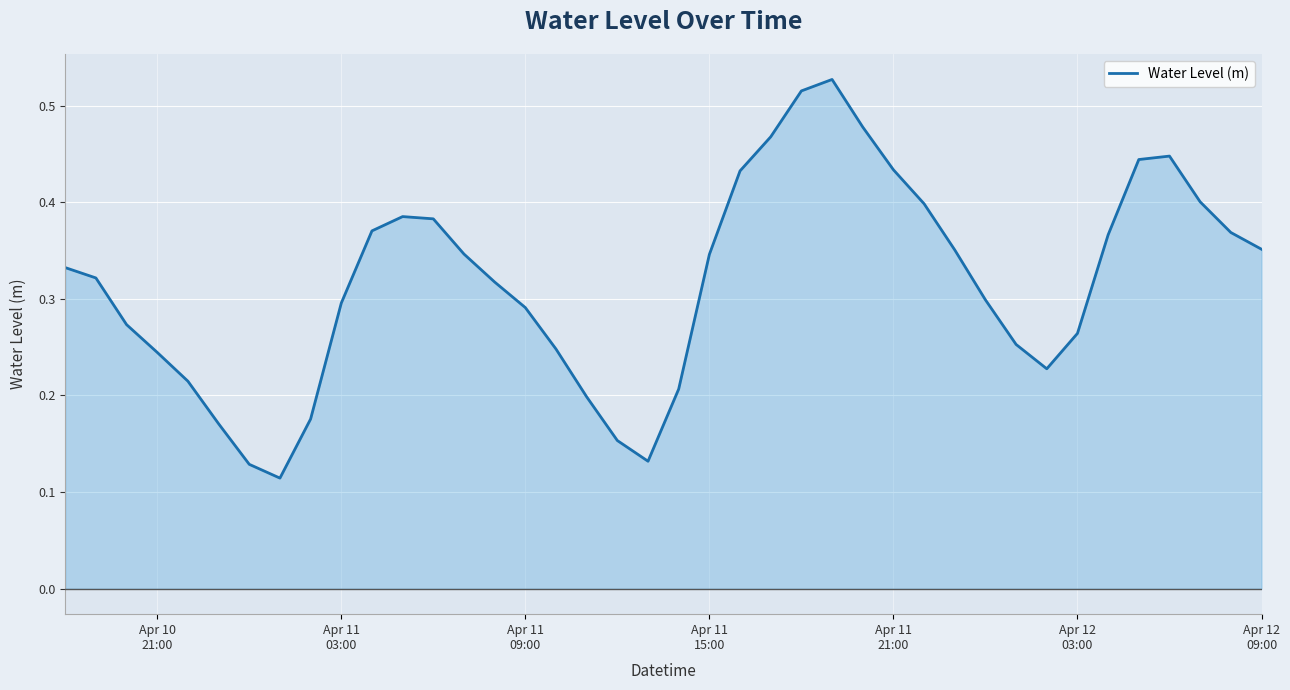

What is the sum of all values?

12.7